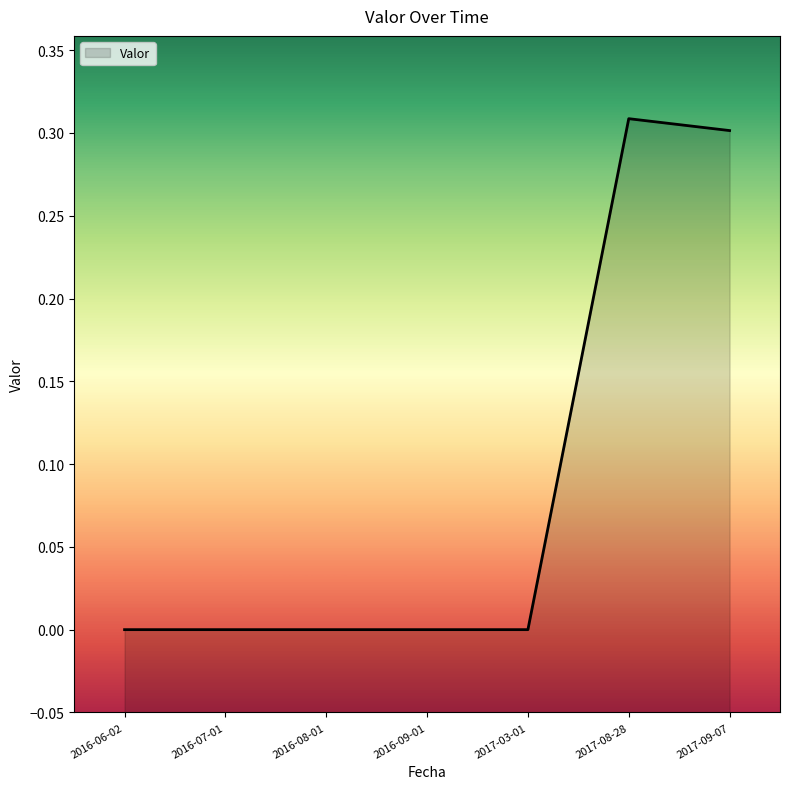

Count the number of categories in the chart.

7